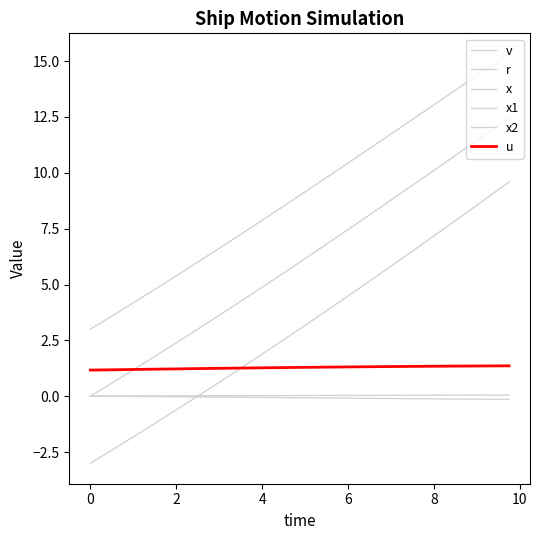

How many lines are shown in the chart?

6